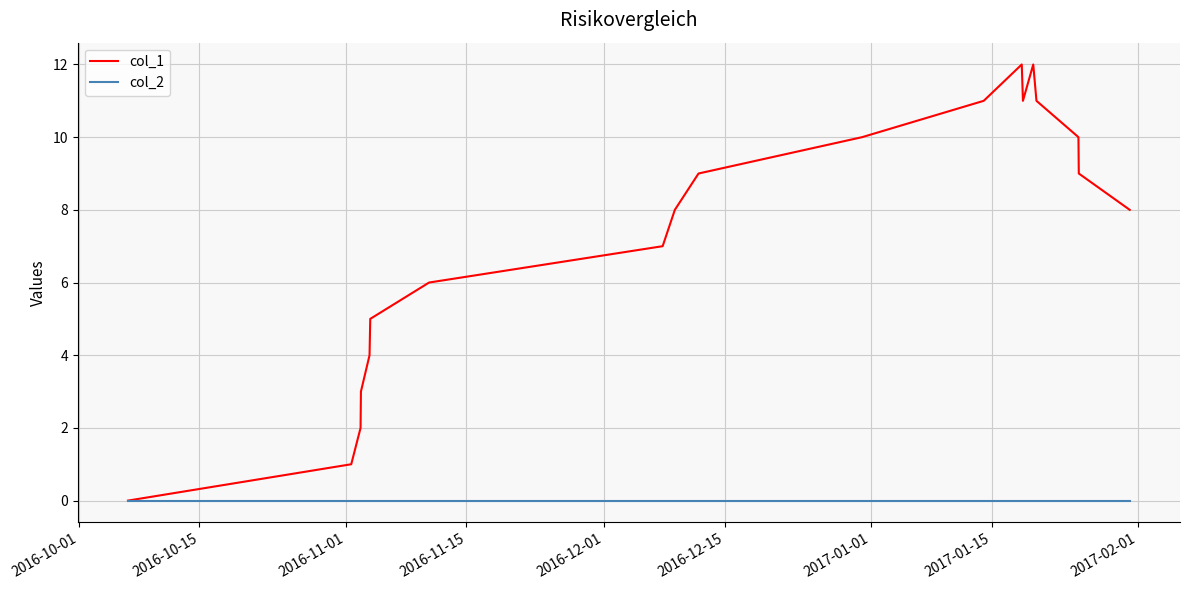

List the series in order of their overall mean, highest first.

col_1, col_2